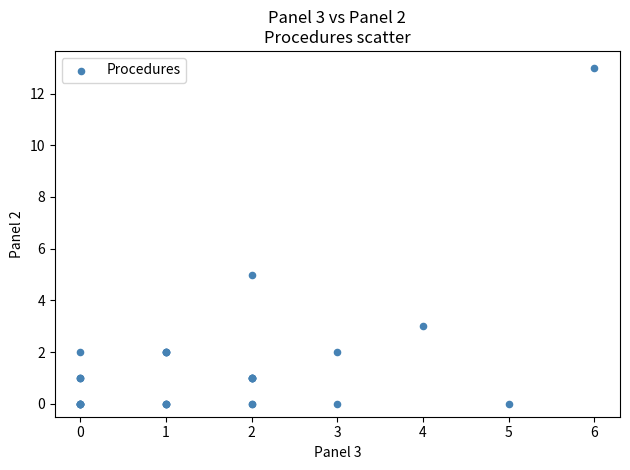

What Y value in the scatter plot is closest to 6?

5